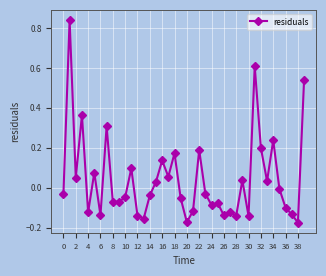

True or false: the data has more than 0 interior local peaks.

True